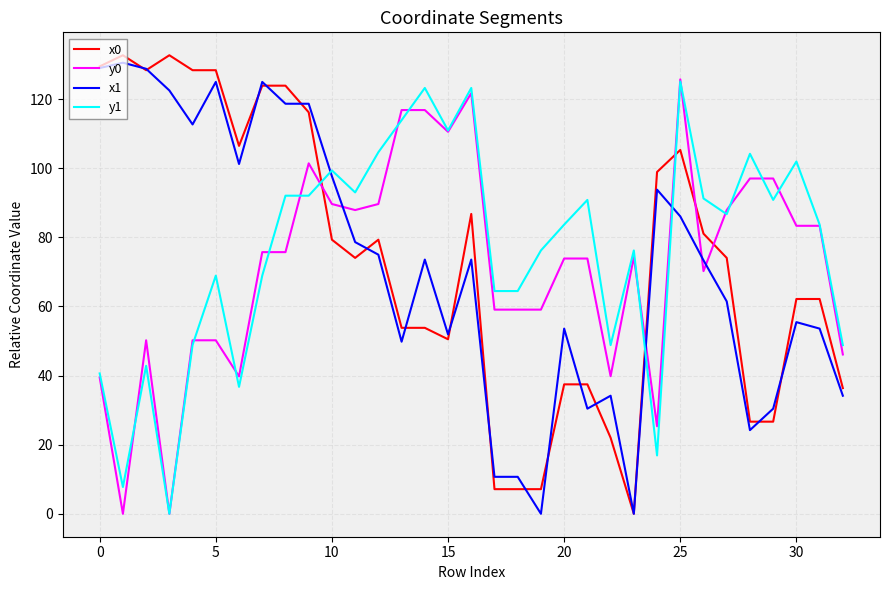

What is the maximum value for x1?

130.5